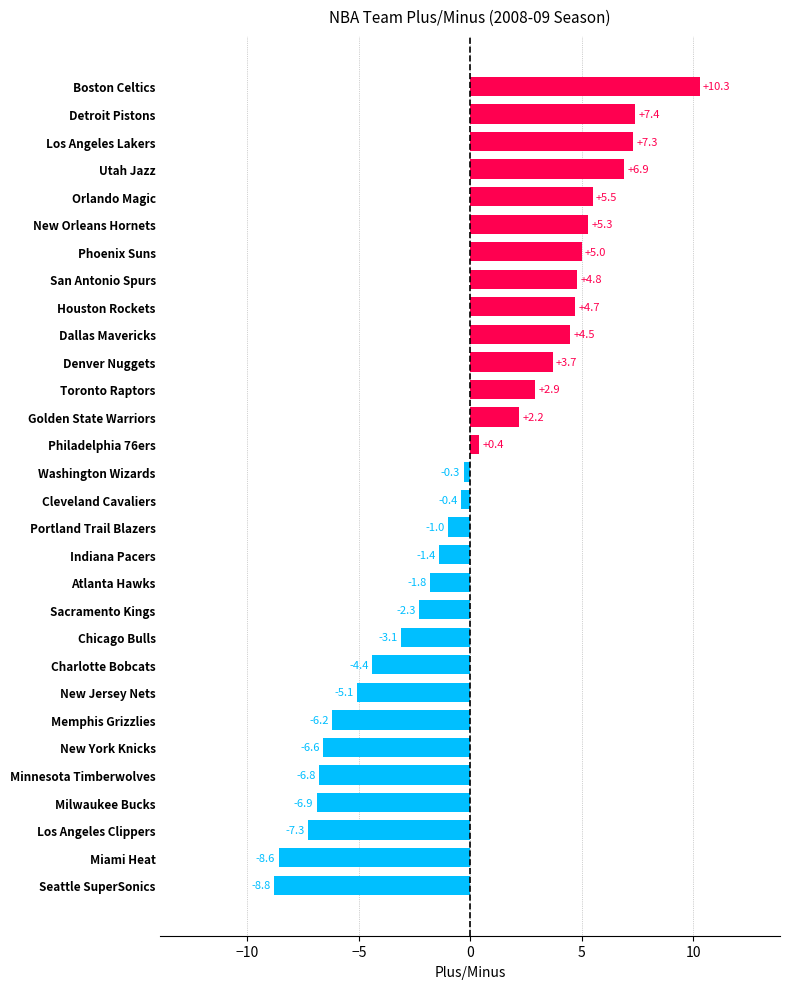

List the labels in order of value, largest first.

Boston Celtics, Detroit Pistons, Los Angeles Lakers, Utah Jazz, Orlando Magic, New Orleans Hornets, Phoenix Suns, San Antonio Spurs, Houston Rockets, Dallas Mavericks, Denver Nuggets, Toronto Raptors, Golden State Warriors, Philadelphia 76ers, Washington Wizards, Cleveland Cavaliers, Portland Trail Blazers, Indiana Pacers, Atlanta Hawks, Sacramento Kings, Chicago Bulls, Charlotte Bobcats, New Jersey Nets, Memphis Grizzlies, New York Knicks, Minnesota Timberwolves, Milwaukee Bucks, Los Angeles Clippers, Miami Heat, Seattle SuperSonics